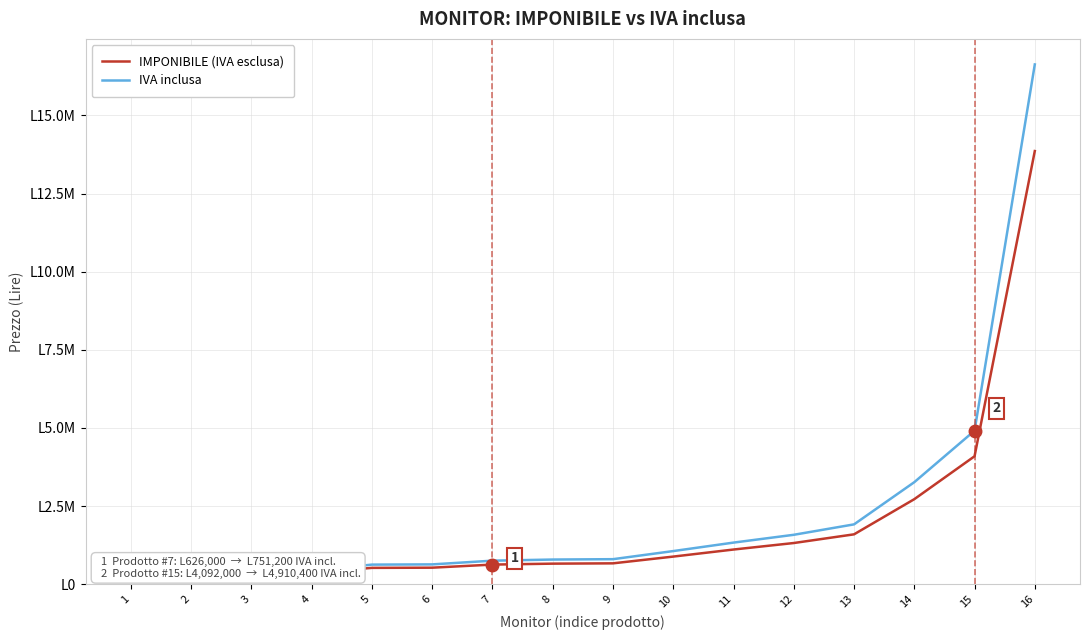

What is the approximate value of IMPONIBILE (IVA esclusa) at 4, to the nearest 50?

361000